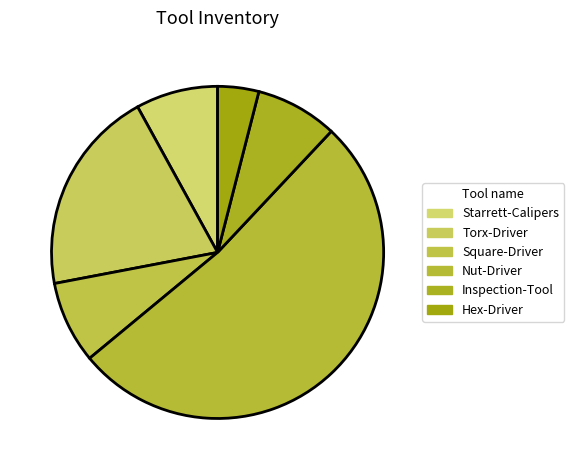

Rank the categories by value from highest to lowest.

Nut-Driver, Torx-Driver, Starrett-Calipers, Square-Driver, Inspection-Tool, Hex-Driver